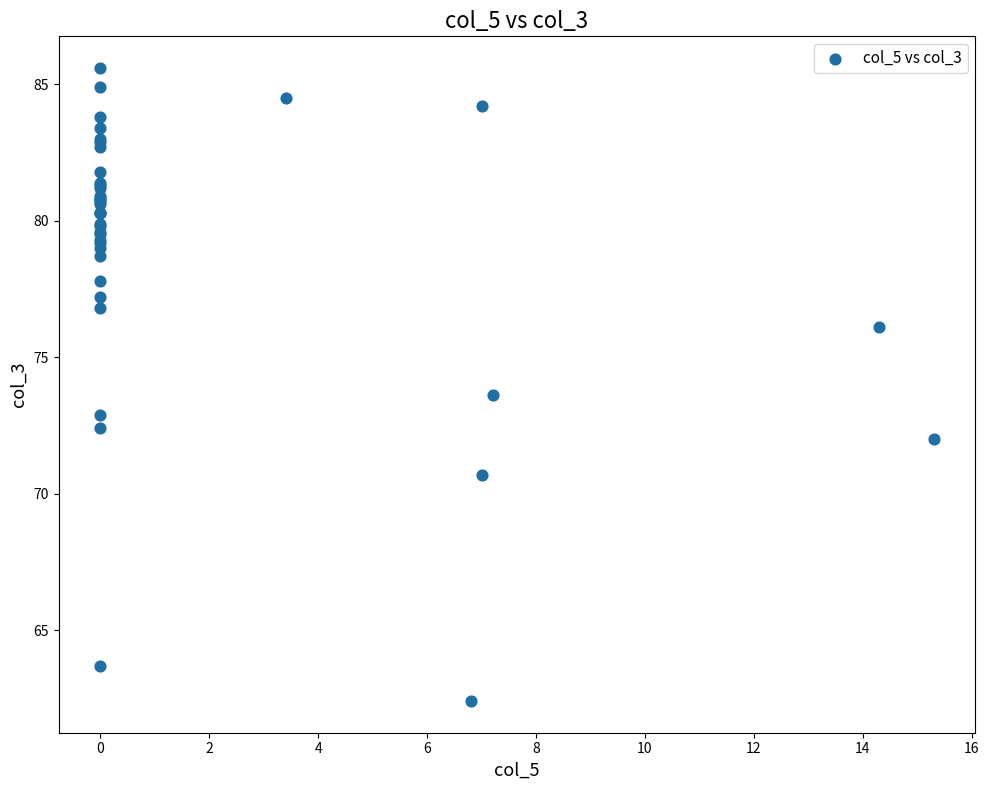

What Y value in the scatter plot is closest to 74?

73.6